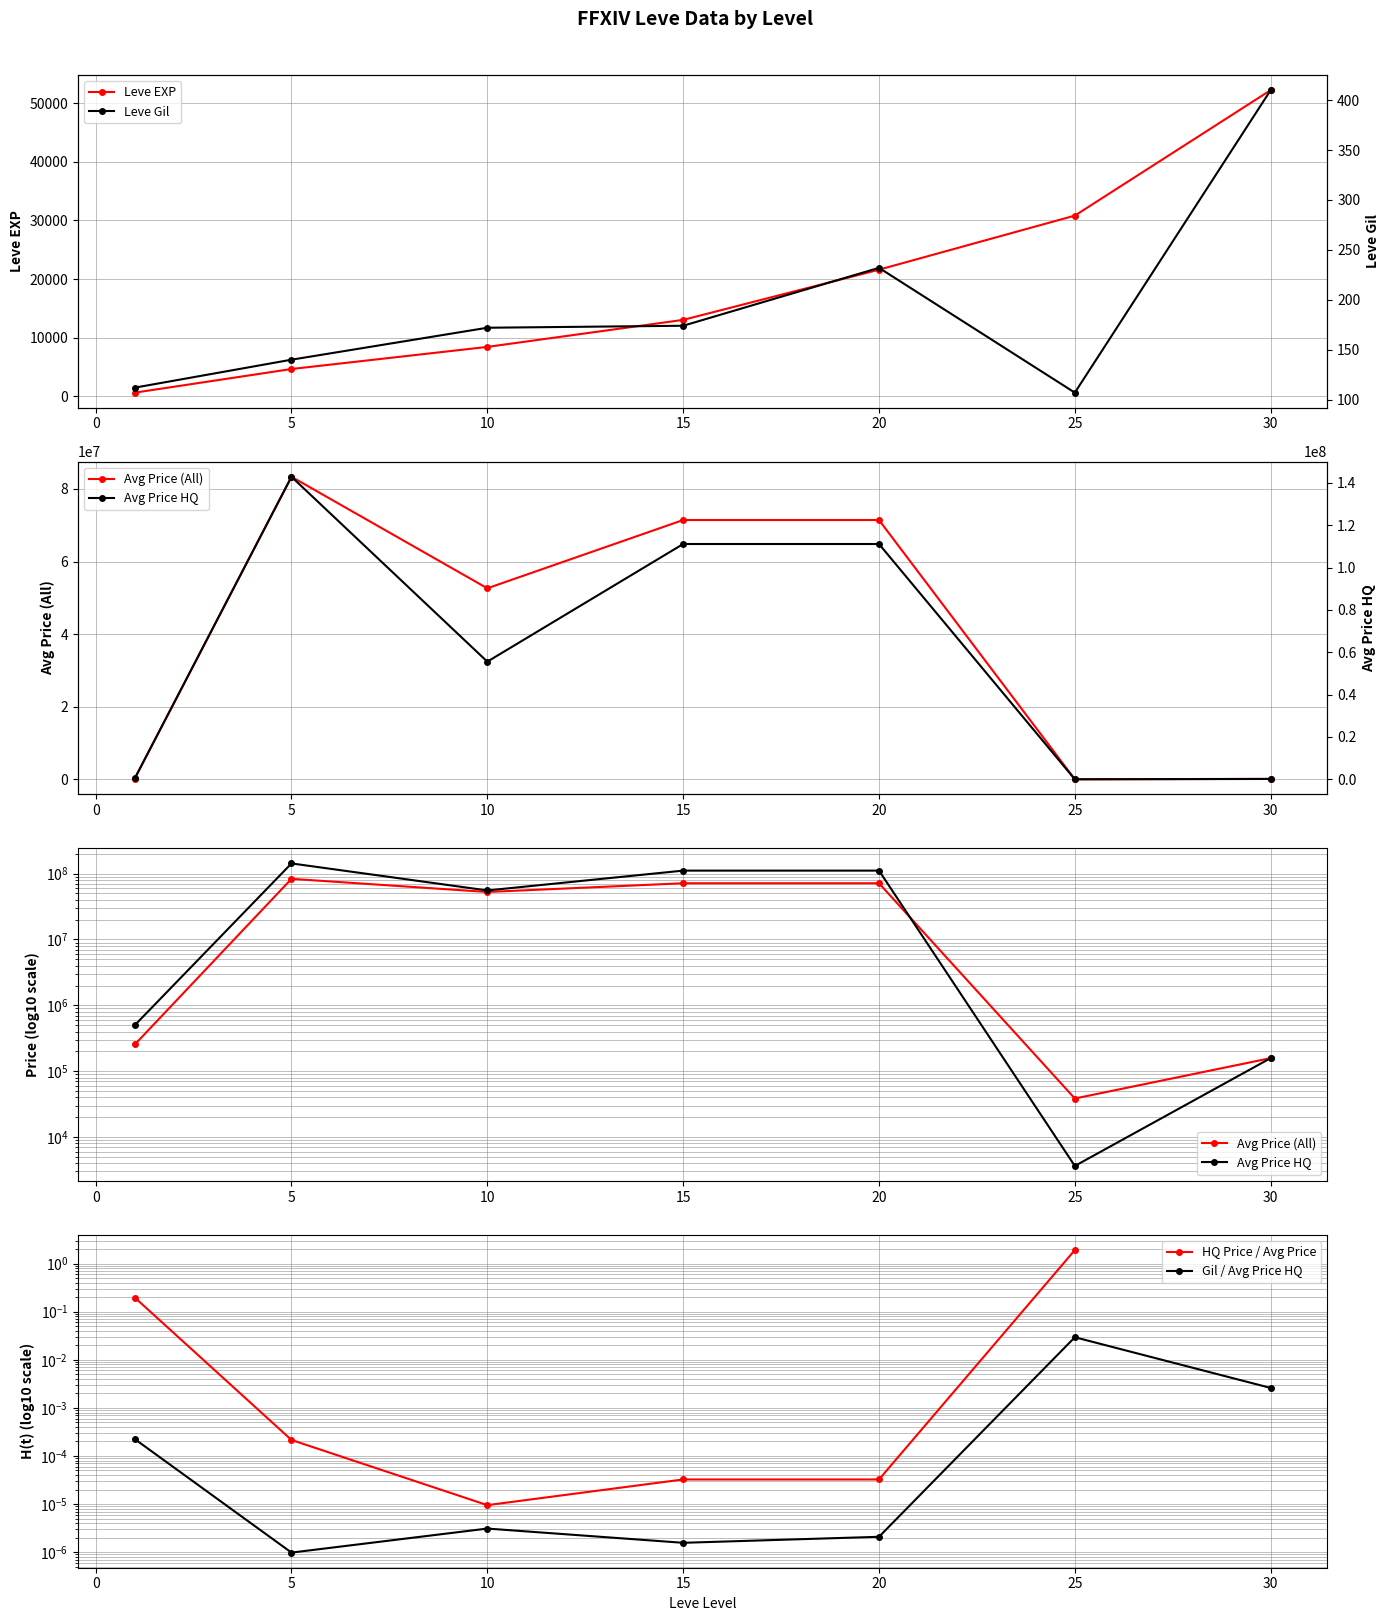

What are all the series names shown in the legend?

Leve EXP, Avg Price (All), Avg Price HQ, HQ Price / Avg Price, Gil / Avg Price HQ, Leve Gil